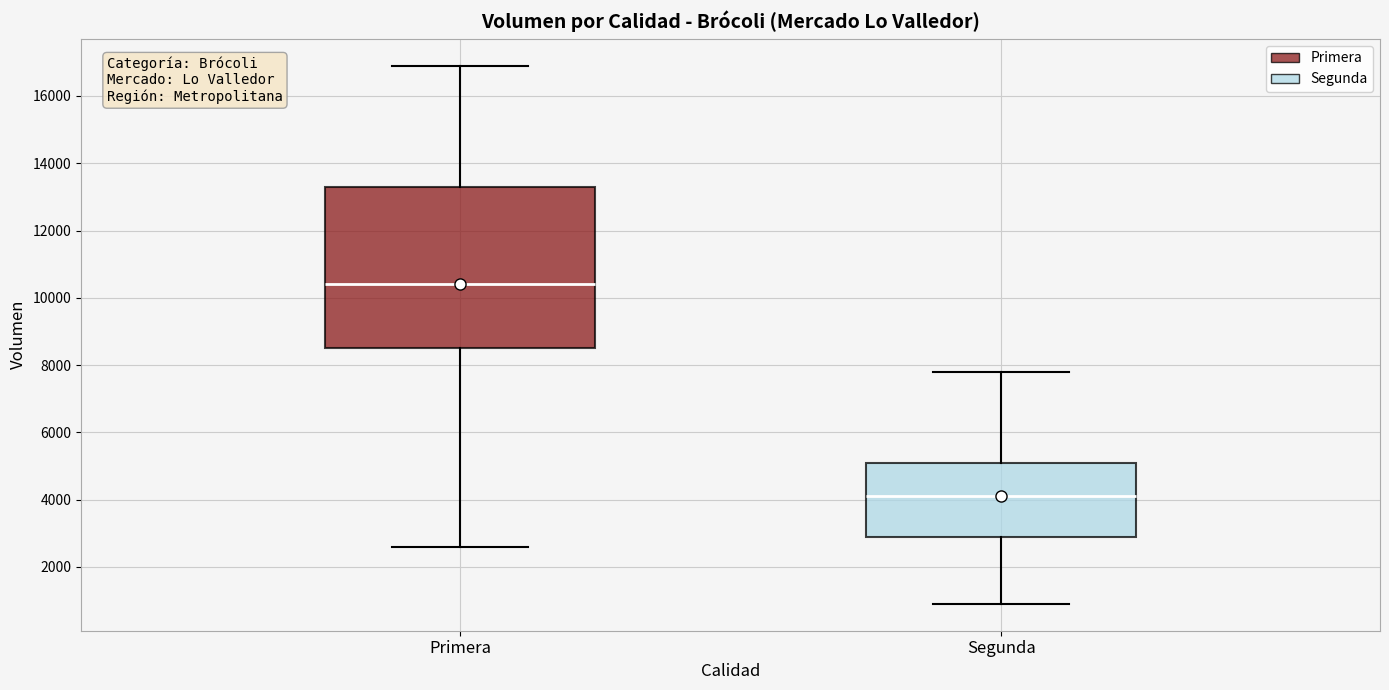

Reading left to right, read every box against the y-axis: the position of its median line, the range the box covers, and the ends of its whiskers. The values are not printed on the chart, so give them approximately, as read against the axis.

Primera: median 10400, box 8600 to 13400, whiskers 2600 to 17000
Segunda: median 4200, box 3000 to 5200, whiskers 1000 to 7800